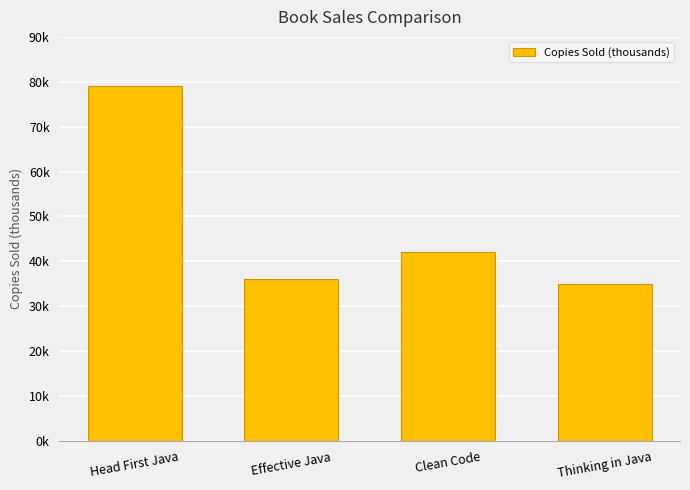

What is the average value?

48